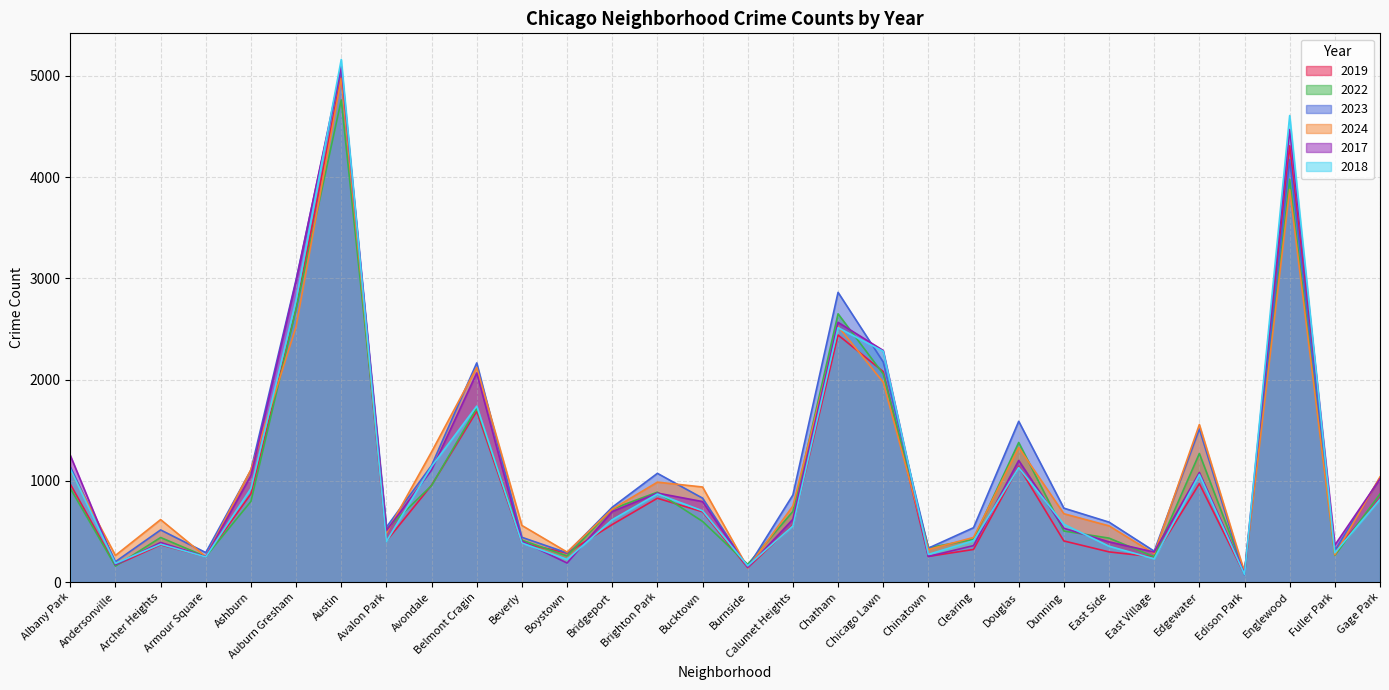

Does the chart display data point markers on the line(s)?

No